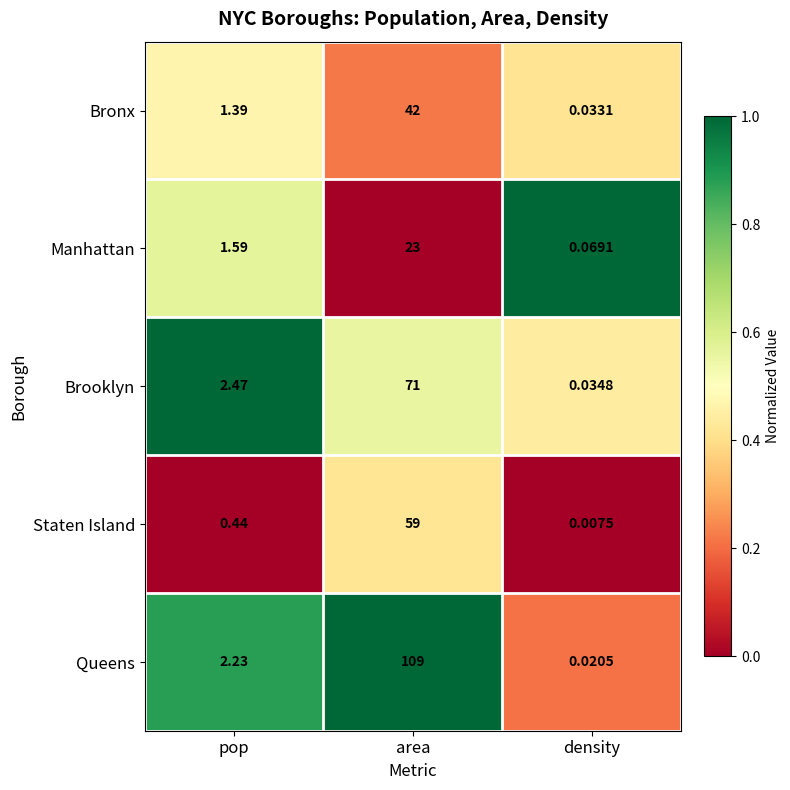

Which series has the largest total across all categories?

Queens